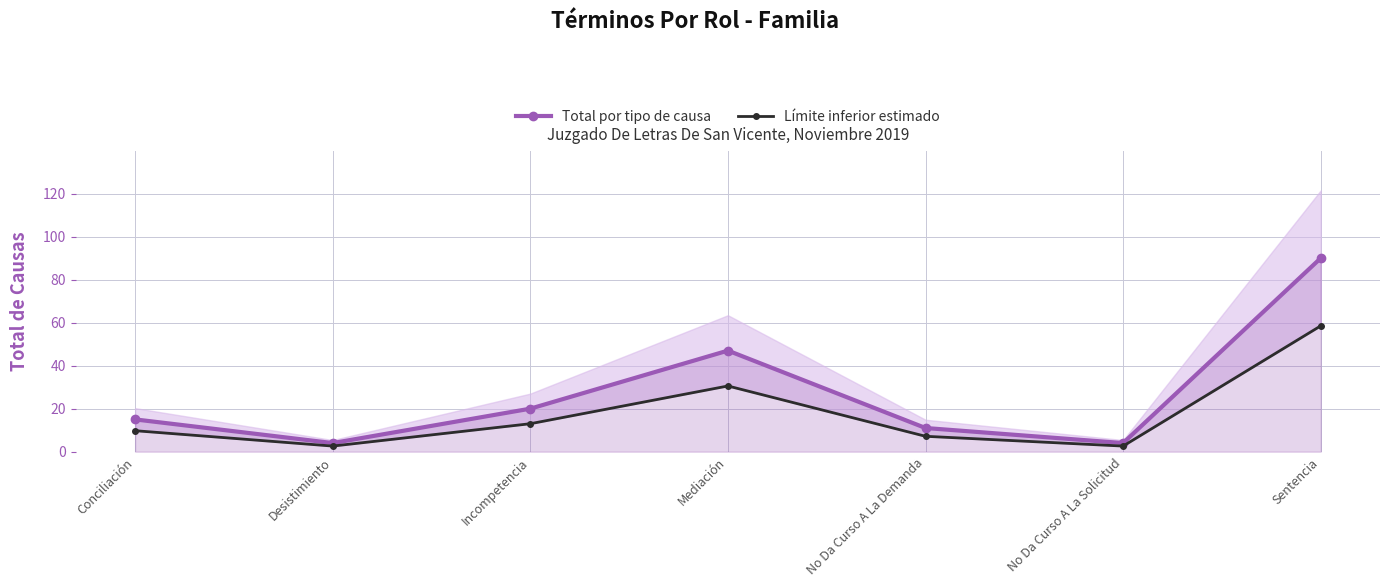

Where is the first local minimum for Total por tipo de causa?

Desistimiento